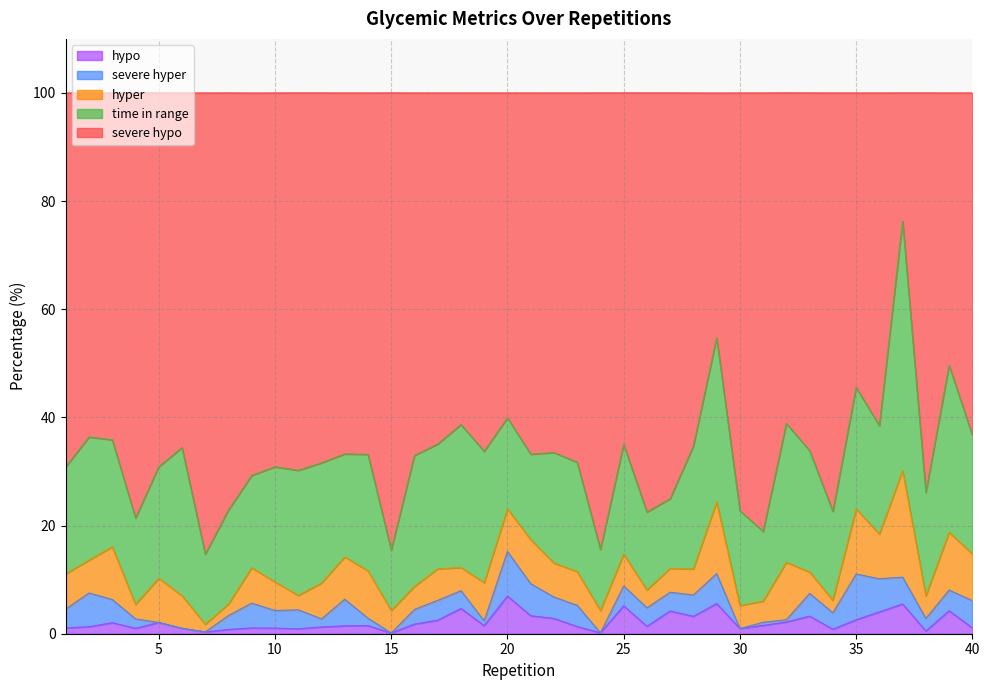

Is it true that hypo equals 1.6 at 40?

False